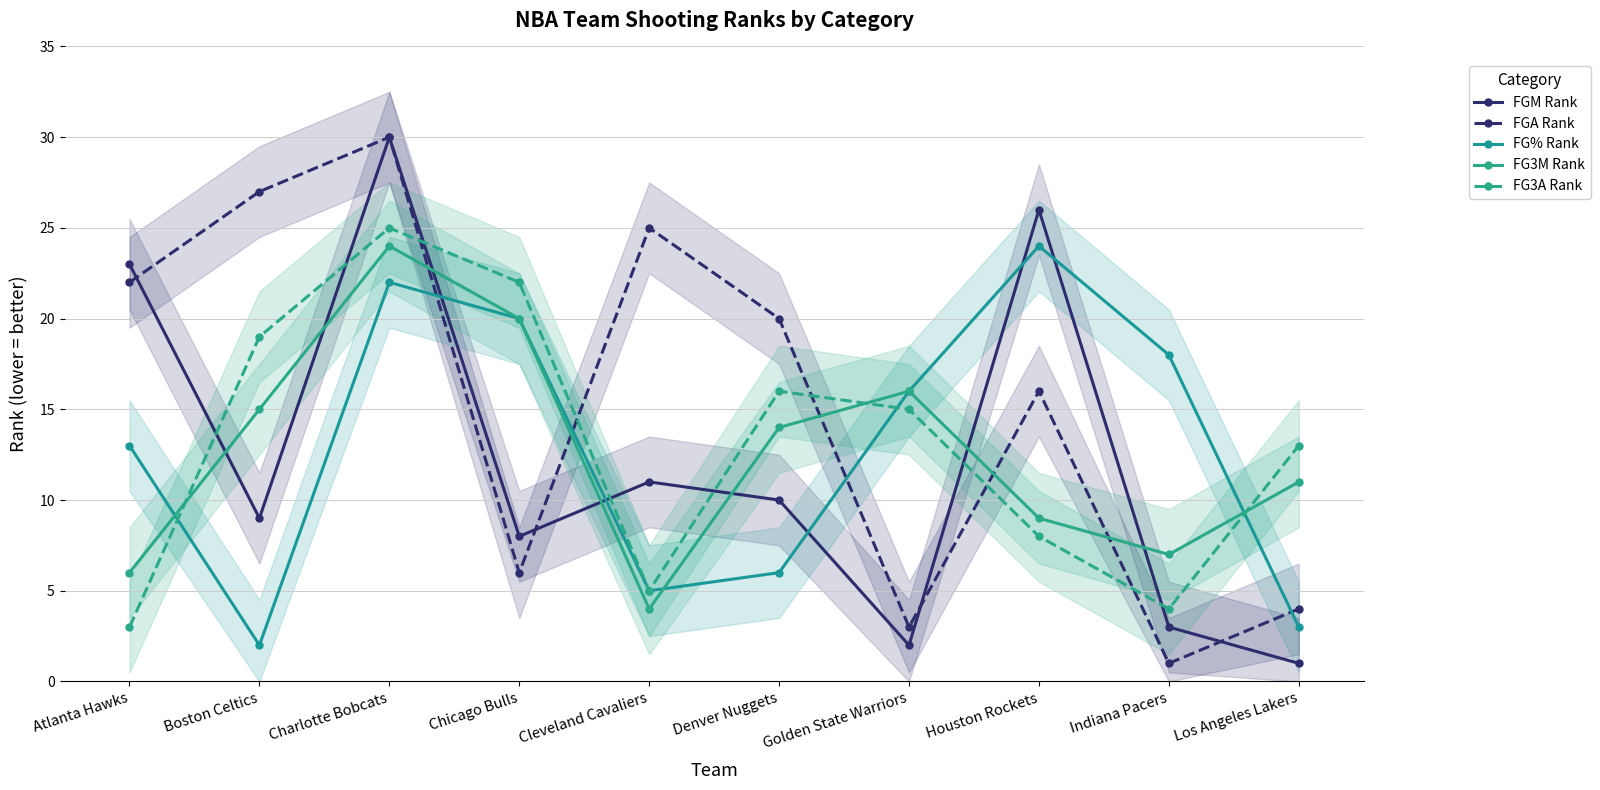

List the labels in order of FG3A Rank value, largest first.

Charlotte Bobcats, Chicago Bulls, Boston Celtics, Denver Nuggets, Golden State Warriors, Los Angeles Lakers, Houston Rockets, Cleveland Cavaliers, Indiana Pacers, Atlanta Hawks